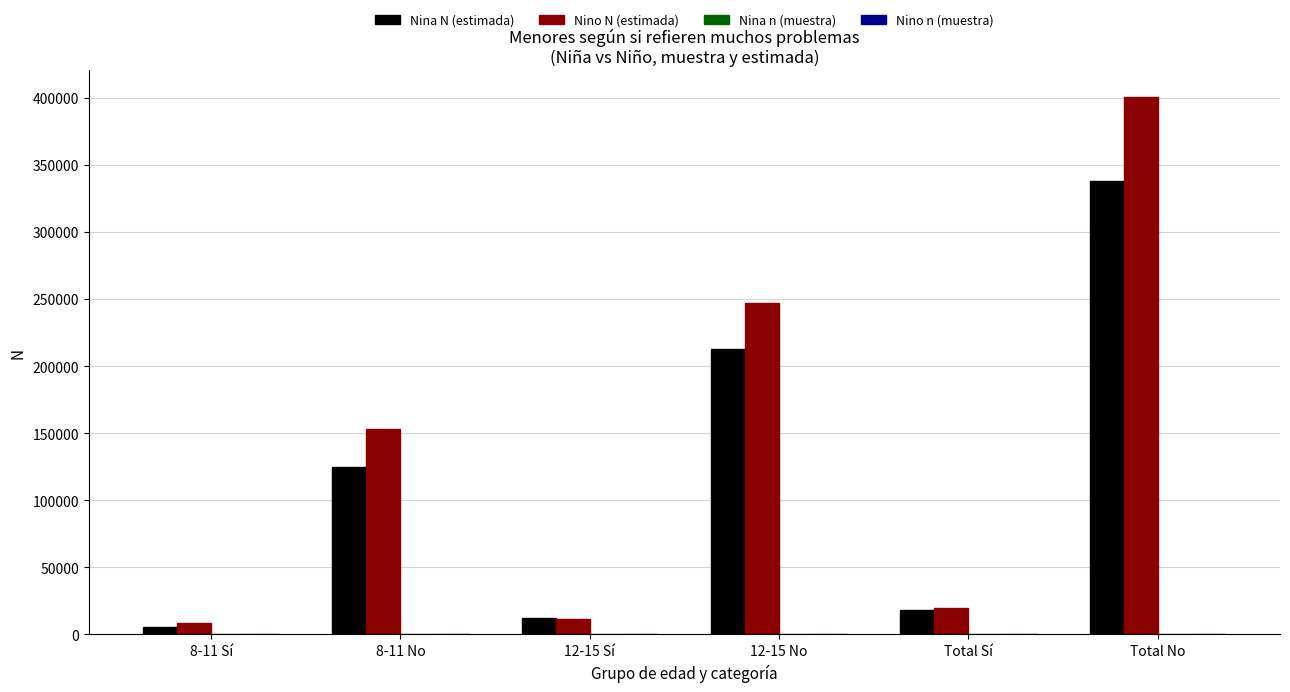

What is the highest value of the Nino N (estimada) series?

400300